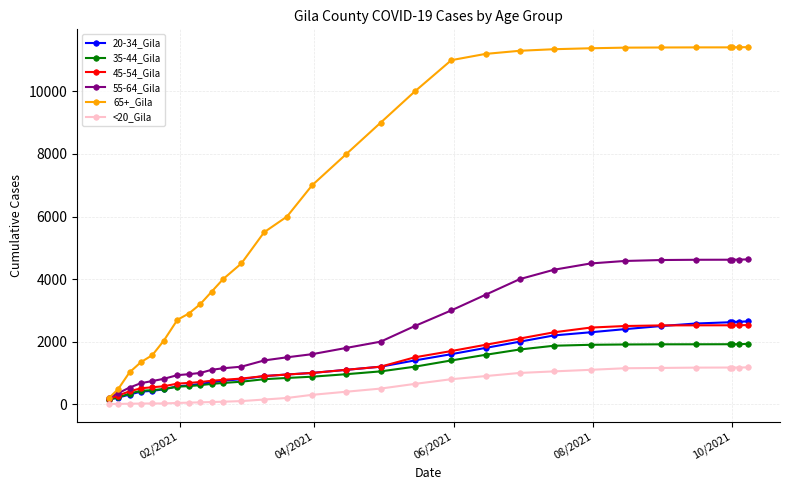

How many lines are shown in the chart?

6